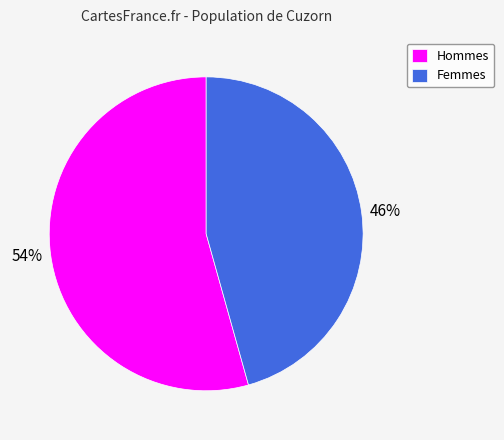

To the nearest percent, what is the combined percentage of Hommes and Femmes?

100%